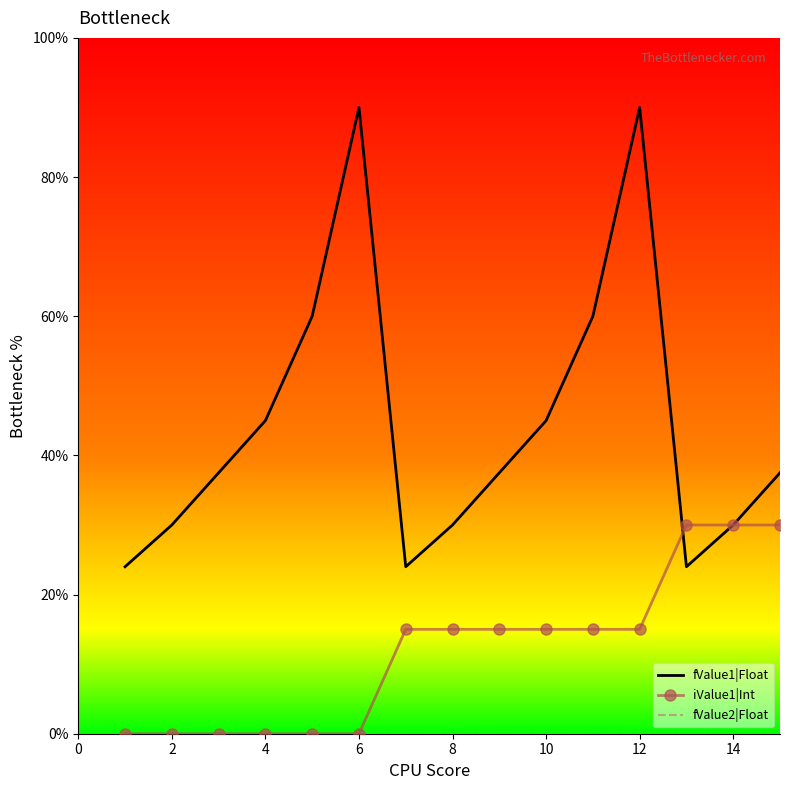

What is the greatest value displayed?

90.0